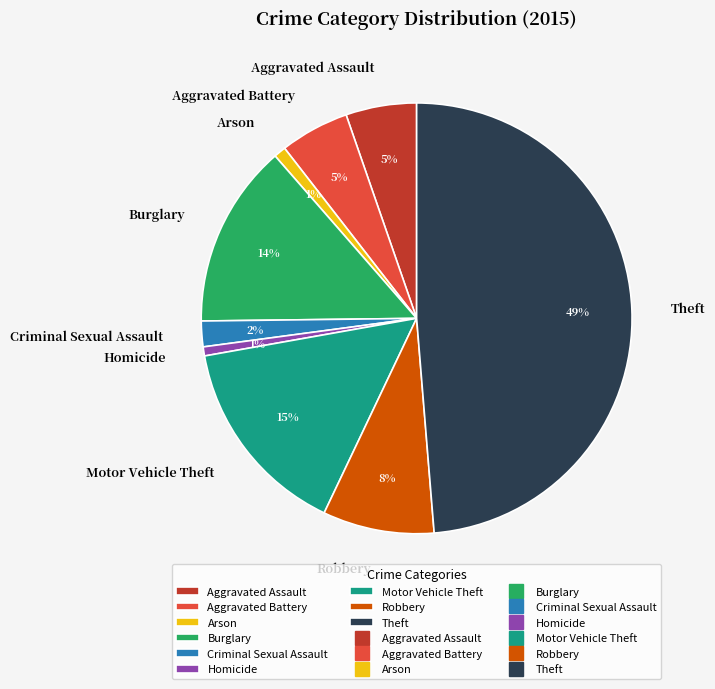

Do Homicide and Arson together represent more than half of the pie?

No